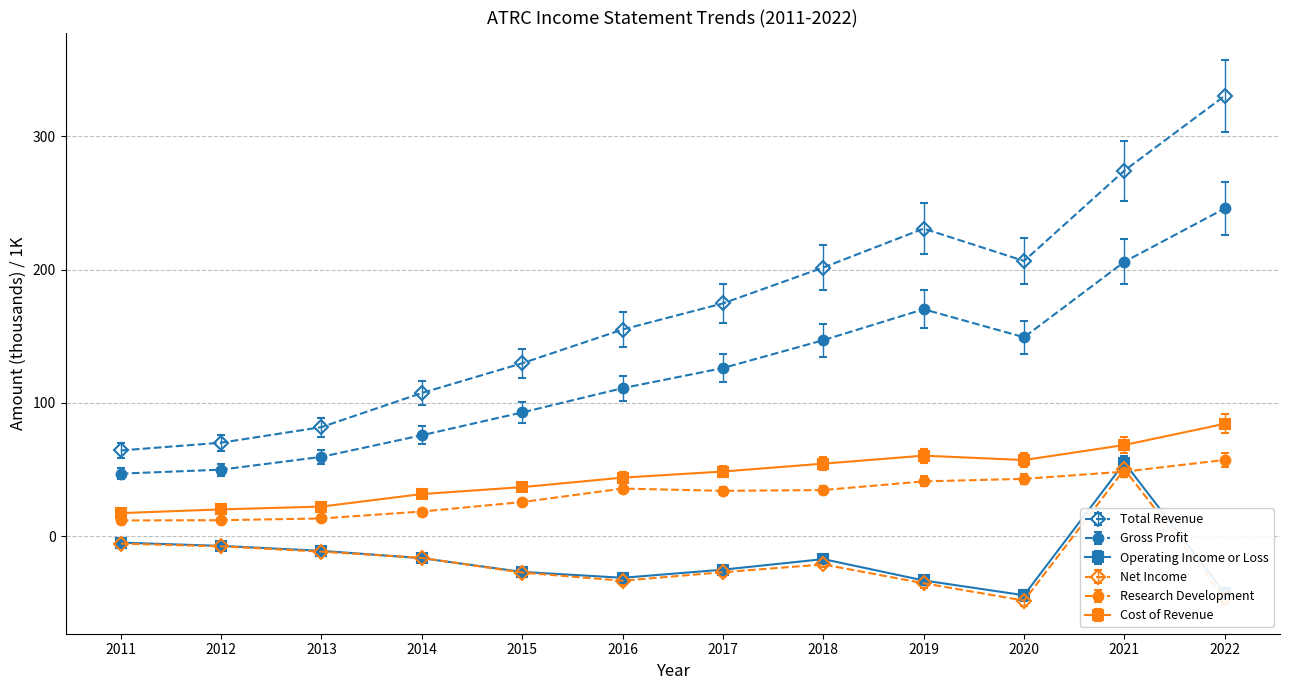

What is the total value across all series at 2017?

331.7